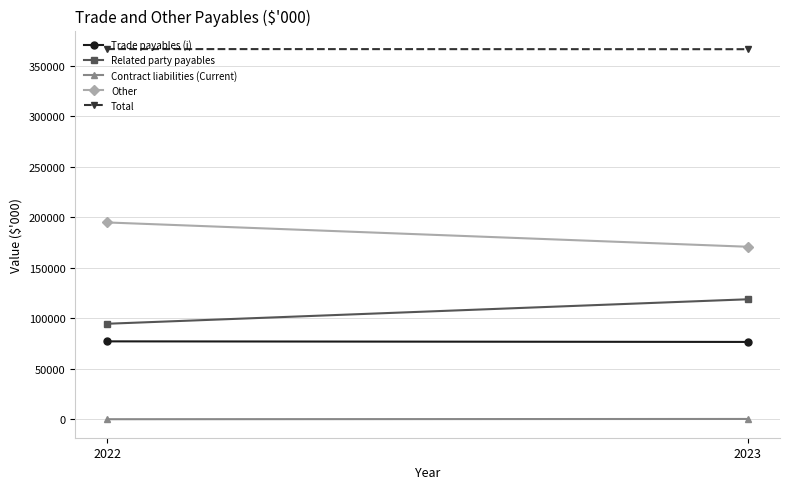

Which series has the largest range (max minus min)?

Related party payables